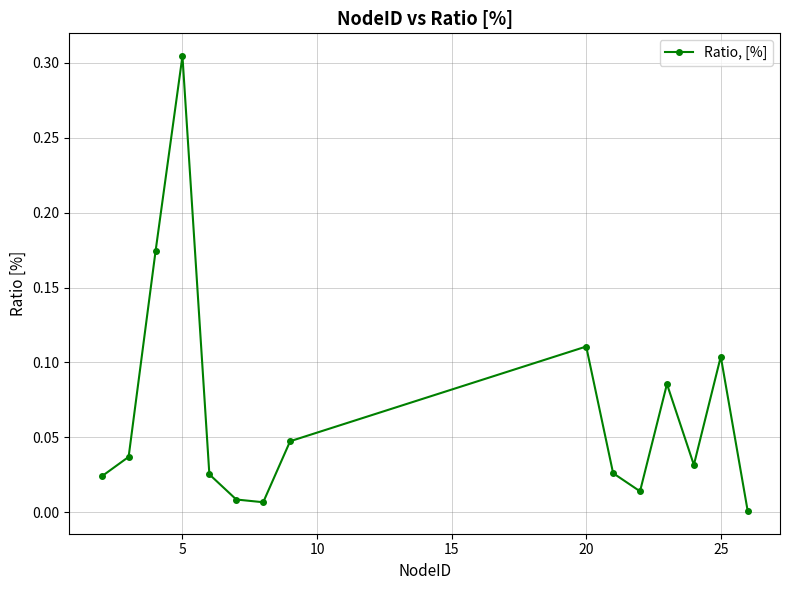

How many points are lower than both their immediate neighbors (excluding endpoints)?

3